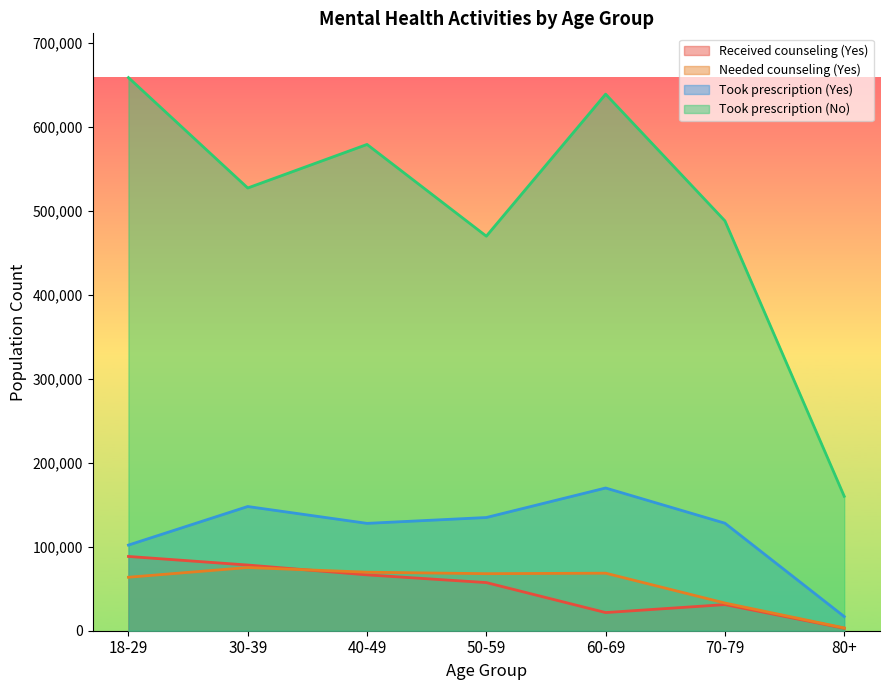

What is the sum of the Took prescription (Yes) values at 30-39 and 80+?

164738